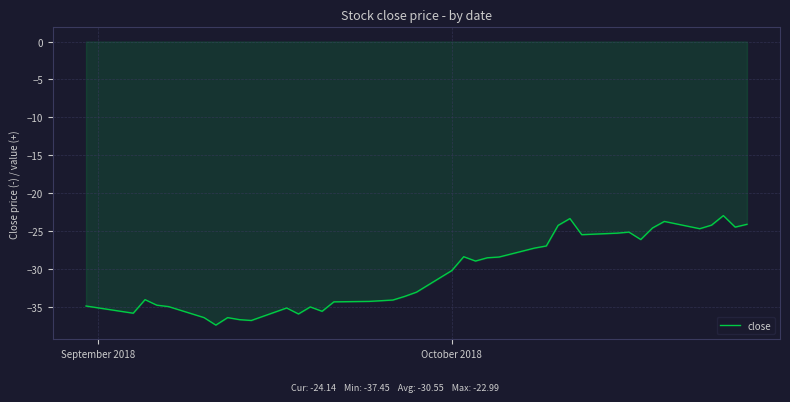

What is the smallest value displayed?

-37.5